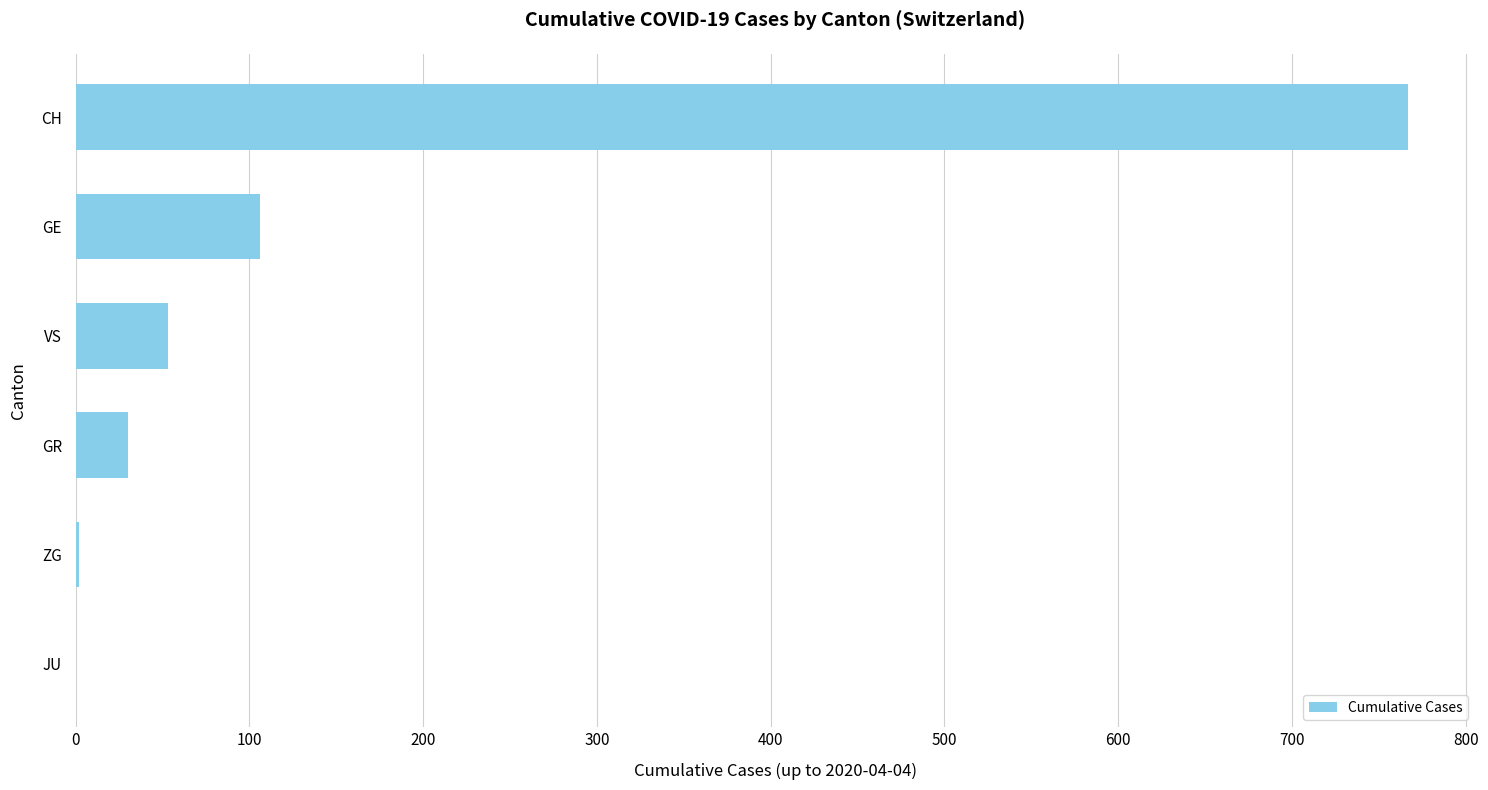

Where is the data nearest to the value 383?

GE